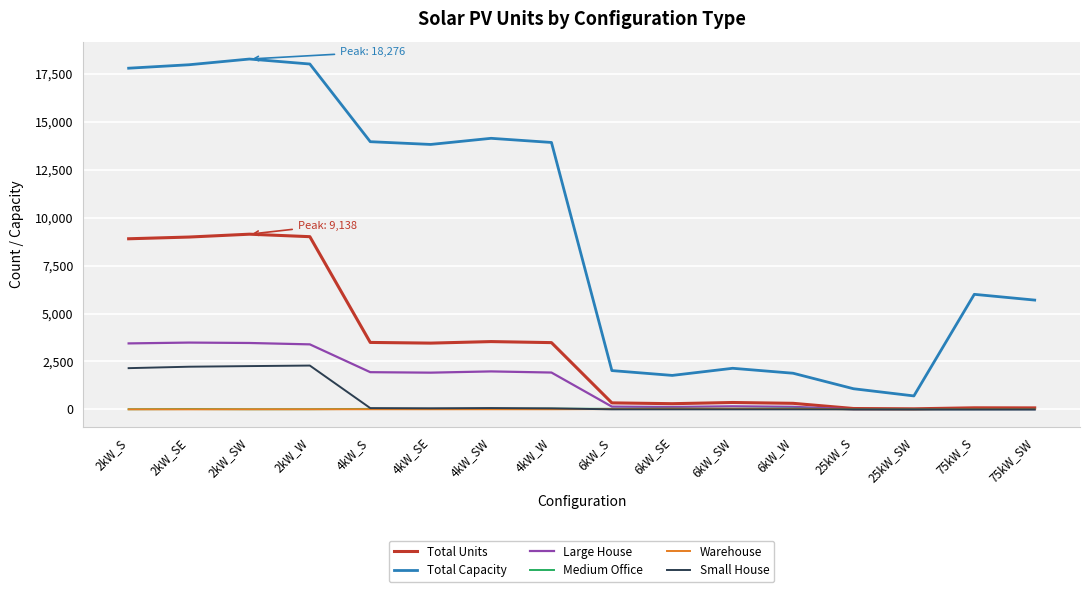

The value of Total Capacity at 25kW_SW is 700. True or false?

True